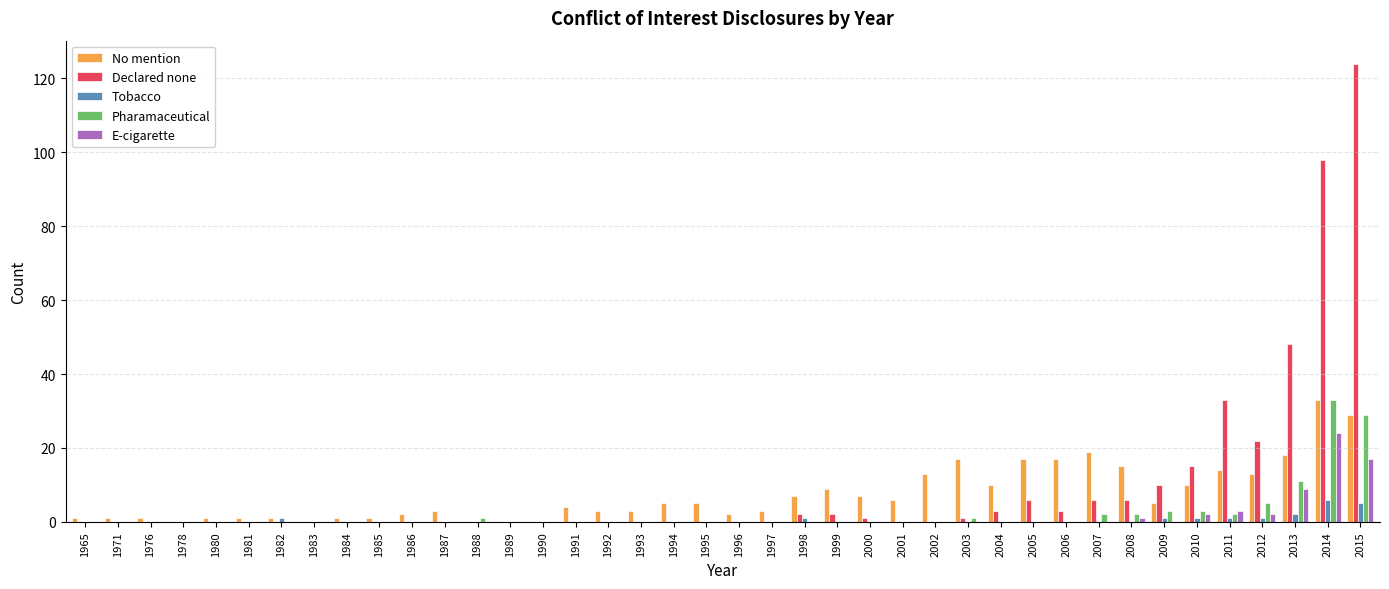

What is the average value of the E-cigarette series?

1